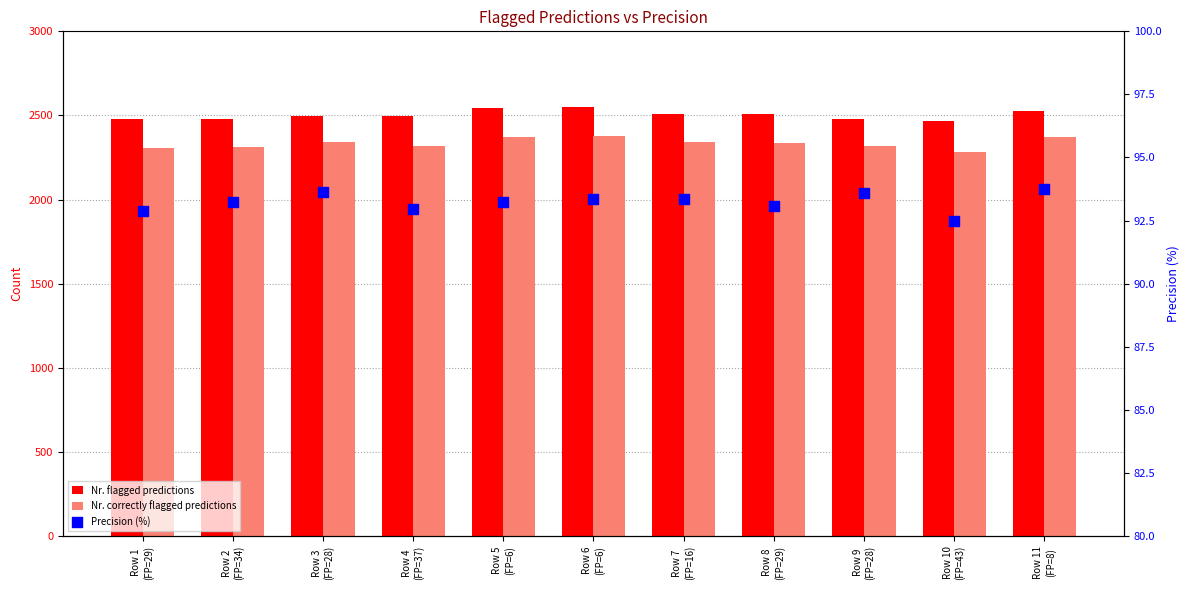

Which series has the largest total across all categories?

Nr. flagged predictions